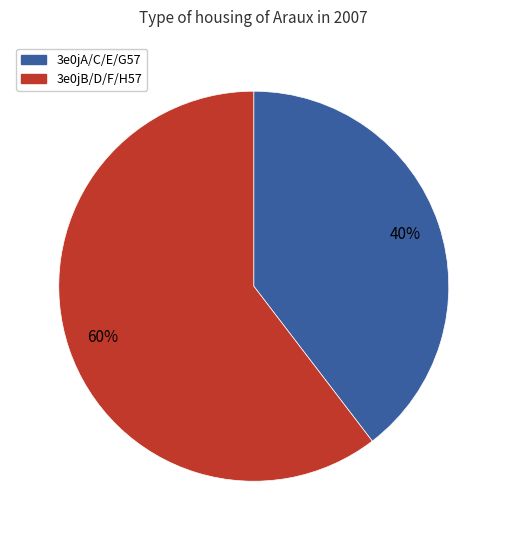

Which slice is the largest?

3e0jB/D/F/H57